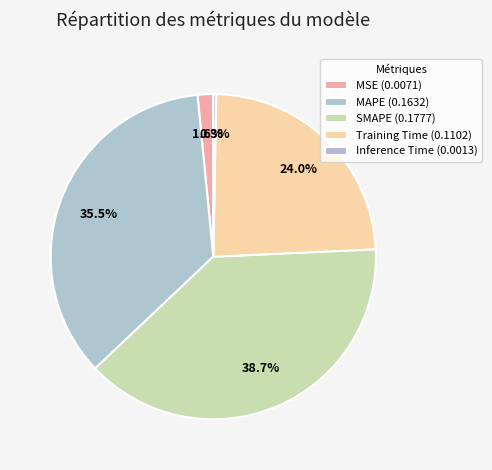

What is the smallest slice in the pie chart?

Inference Time